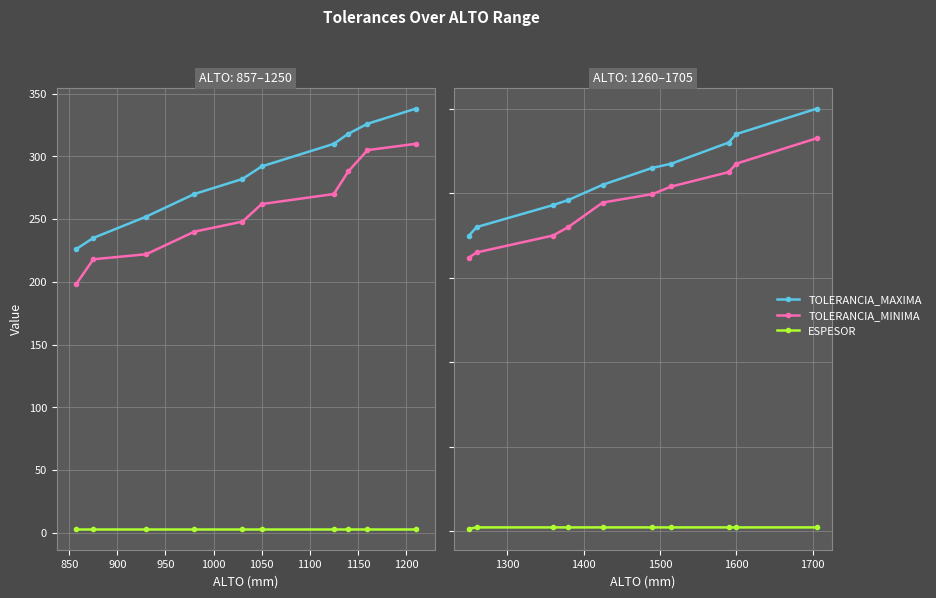

How many lines are shown in the chart?

3